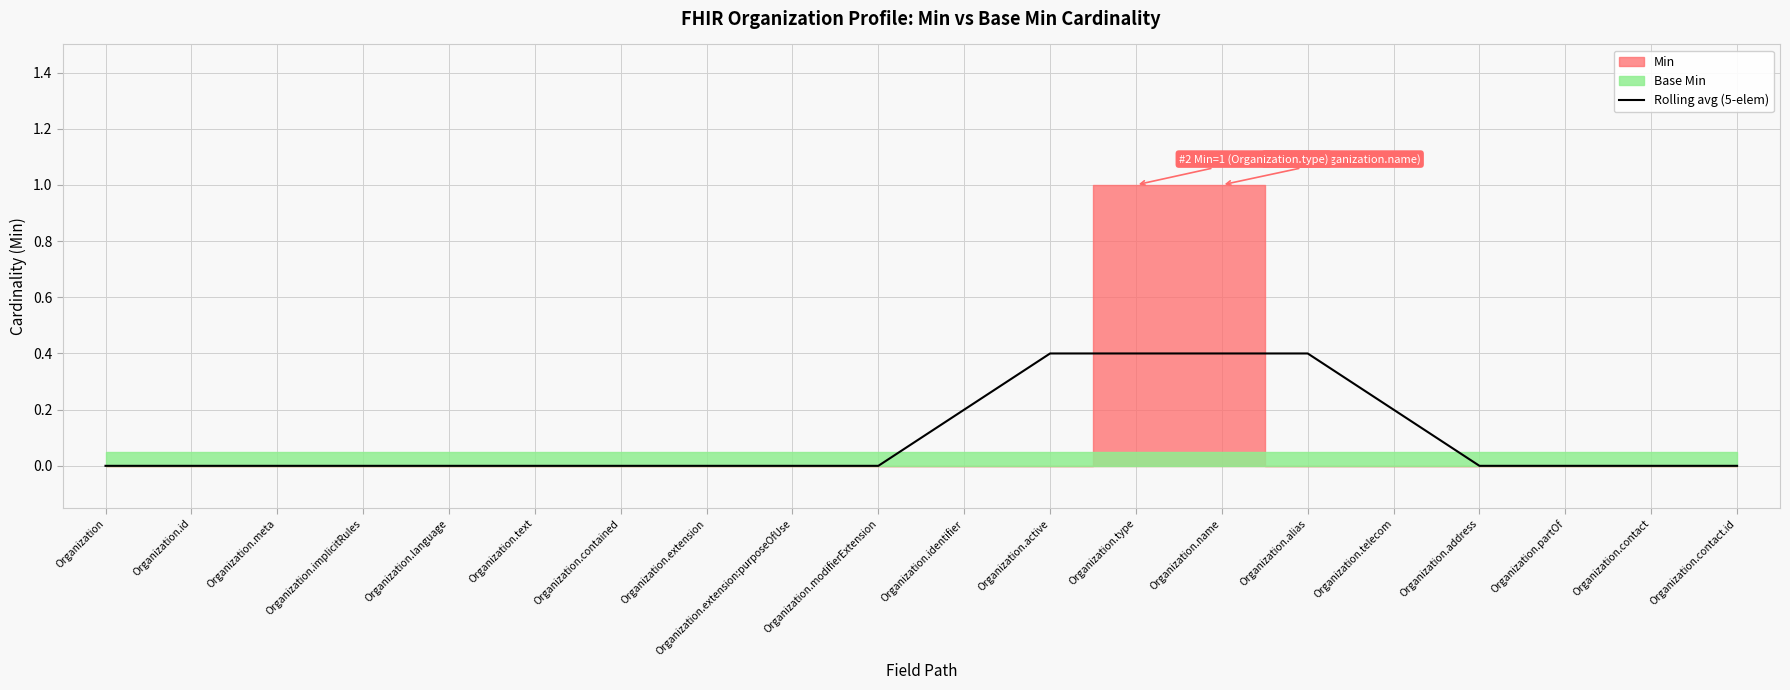

Which has a higher value, Organization.contained or Organization.modifierExtension?

Organization.contained